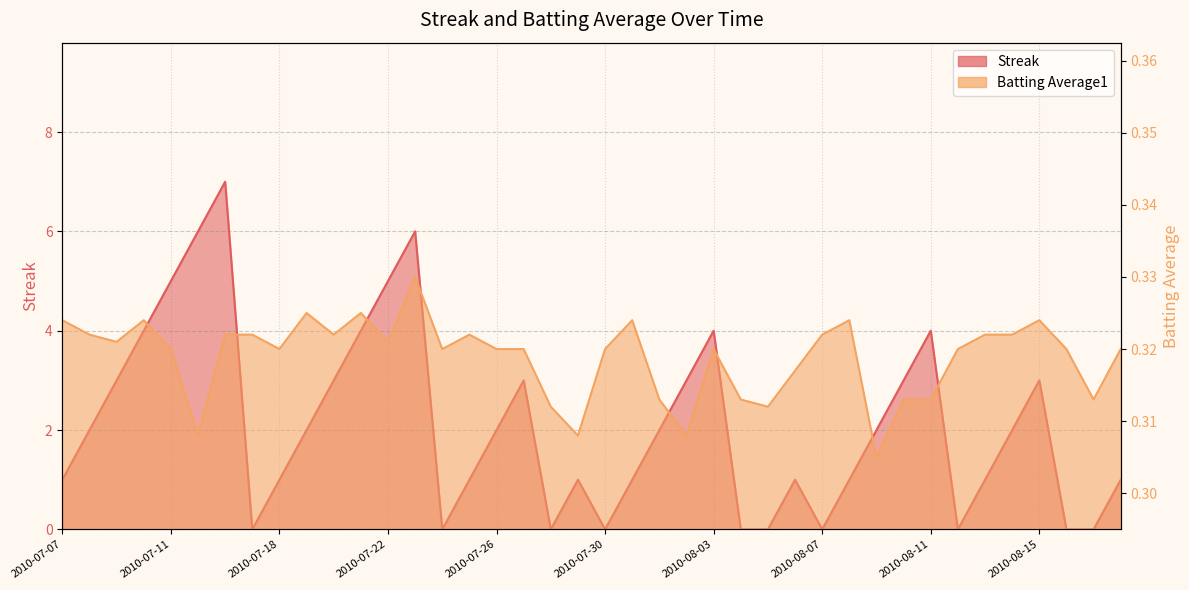

How many lines are shown in the chart?

2